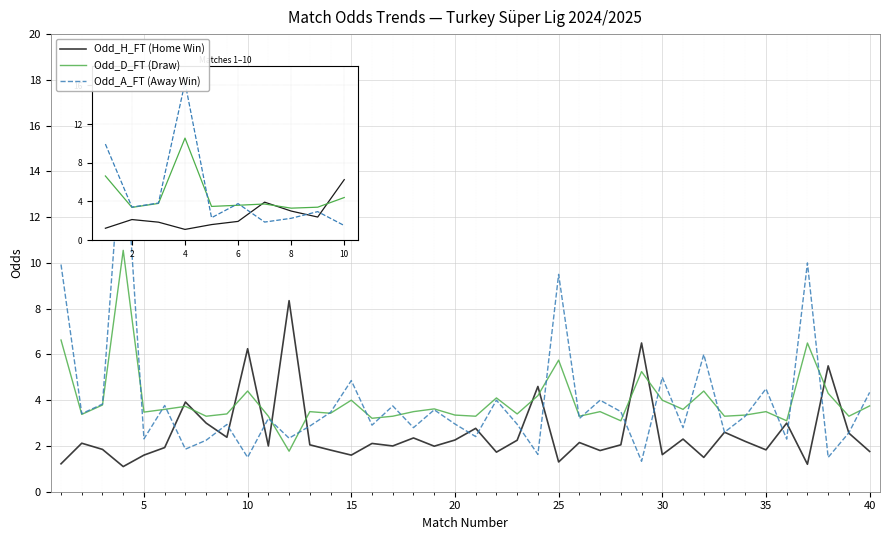

Rank the series by their maximum value, from lowest to highest.

Odd_H_FT (Home Win), Odd_D_FT (Draw), Odd_A_FT (Away Win)